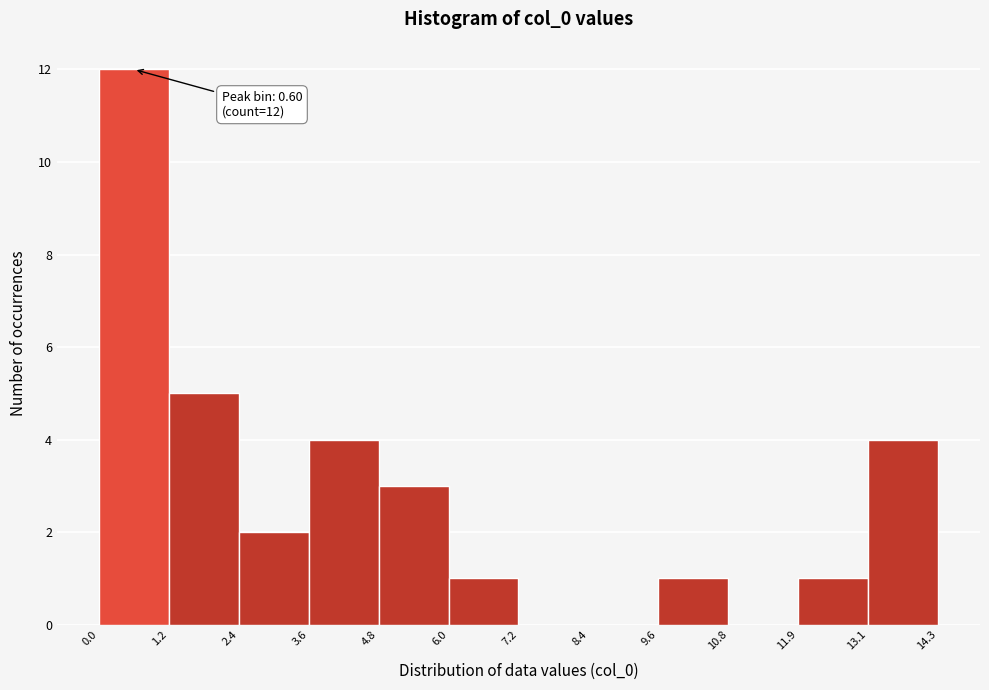

Which range on the x-axis has the tallest bar?

0.0 to 1.2